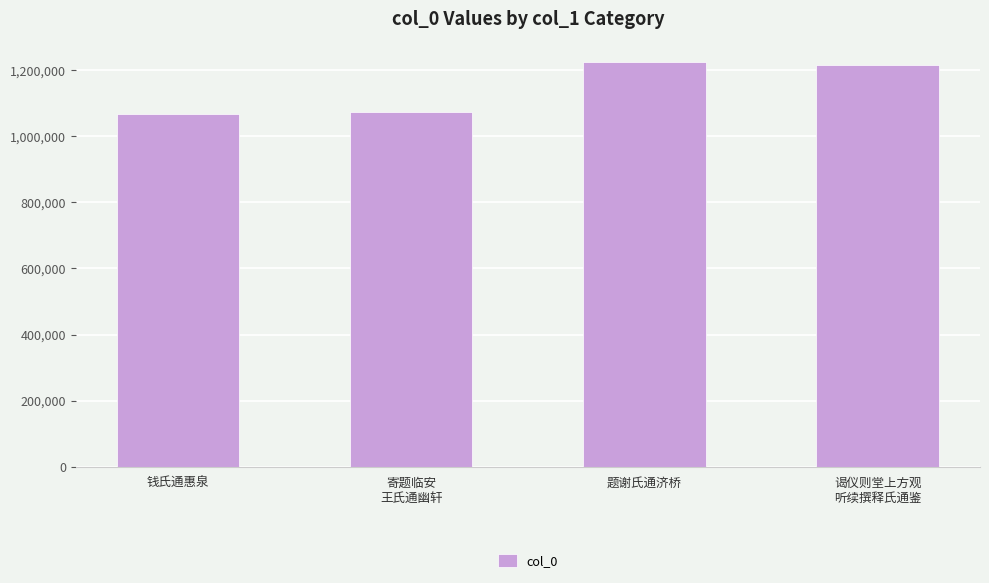

How many categories are shown in the chart?

4